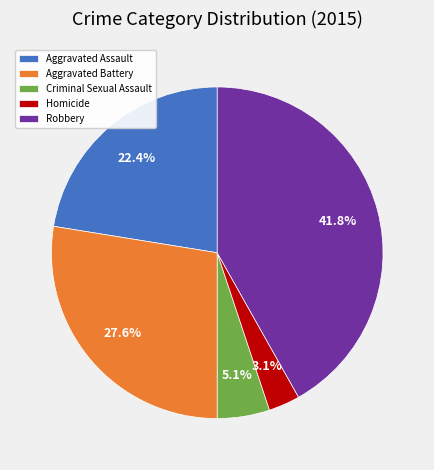

How much of the chart is everything except Aggravated Battery?

72.4%